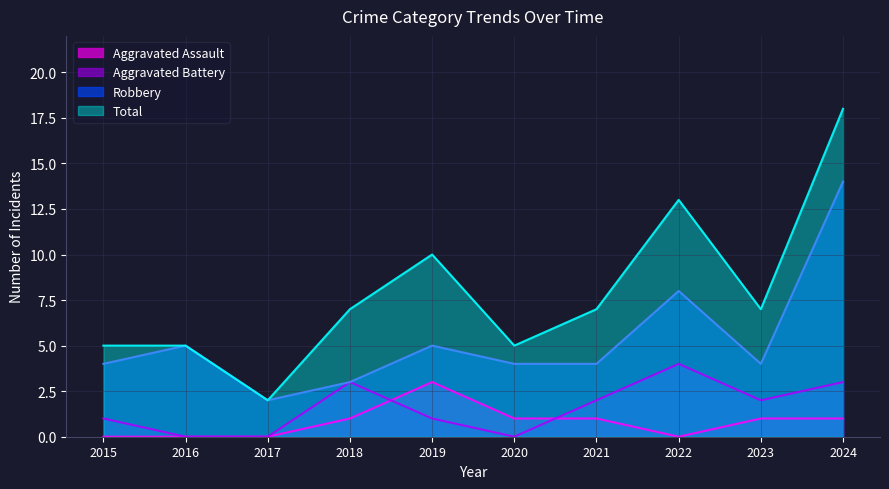

What is the sum of all Total values?

79